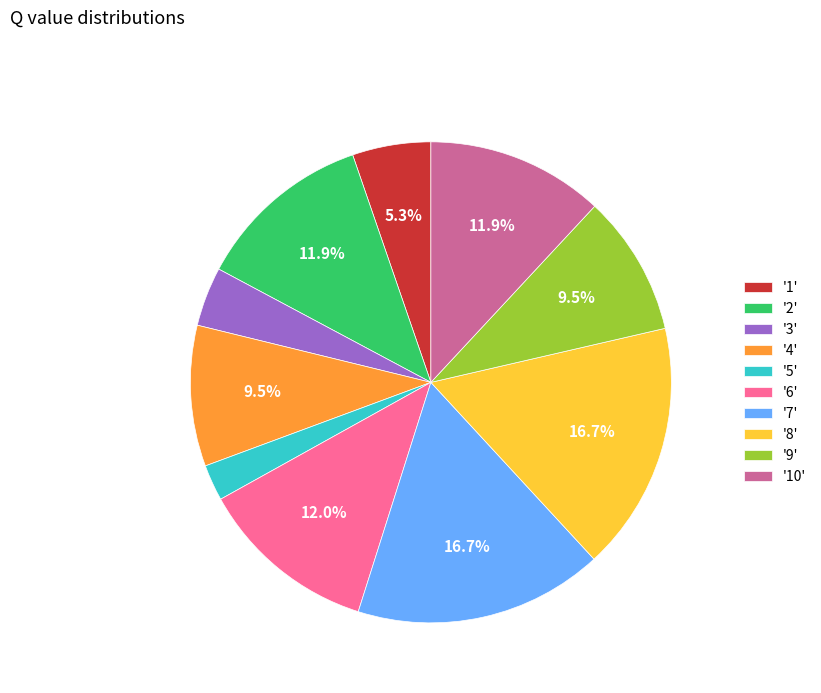

Is there any slice that represents more than half of the pie?

No